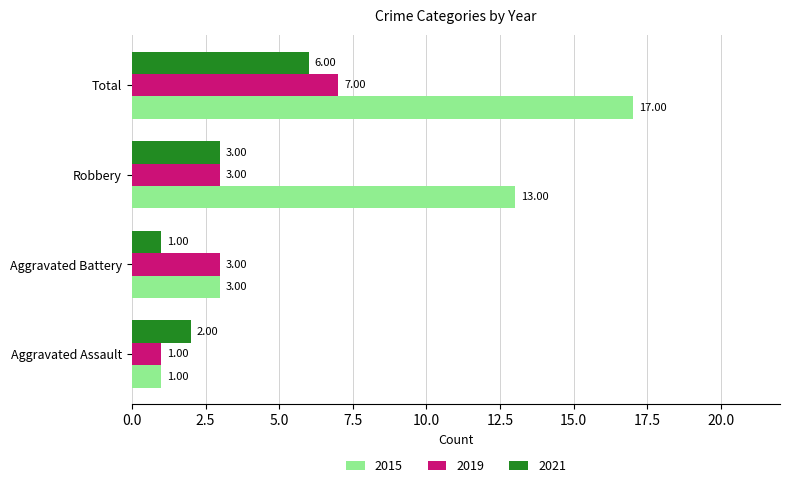

The 2019 series shows 1 at Aggravated Assault. True or false?

True